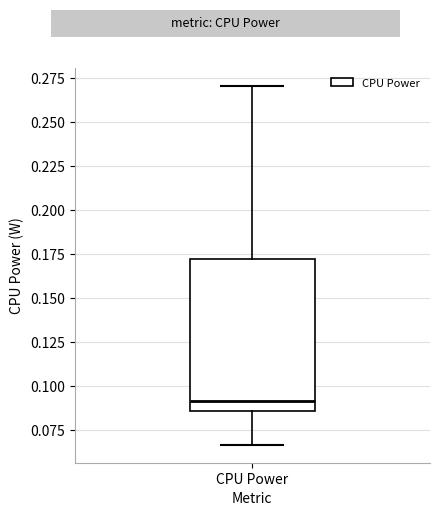

Transcribe this box plot: give where the median line is, the range the box spans, and where the two whiskers end, as read against the y-axis. The values are not printed on the chart, so give them approximately, as read against the axis.

median 0.090, box 0.085 to 0.170, whiskers 0.065 to 0.270